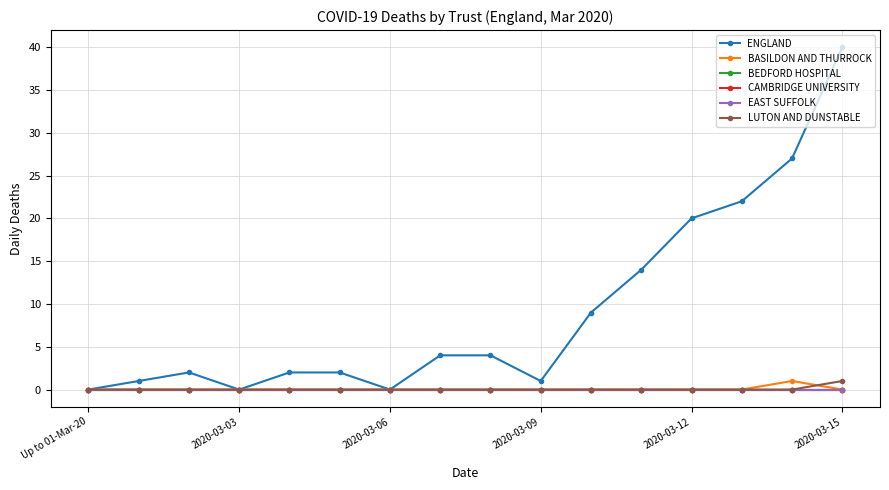

What is the difference between the maximum and minimum values in the ENGLAND series?

40